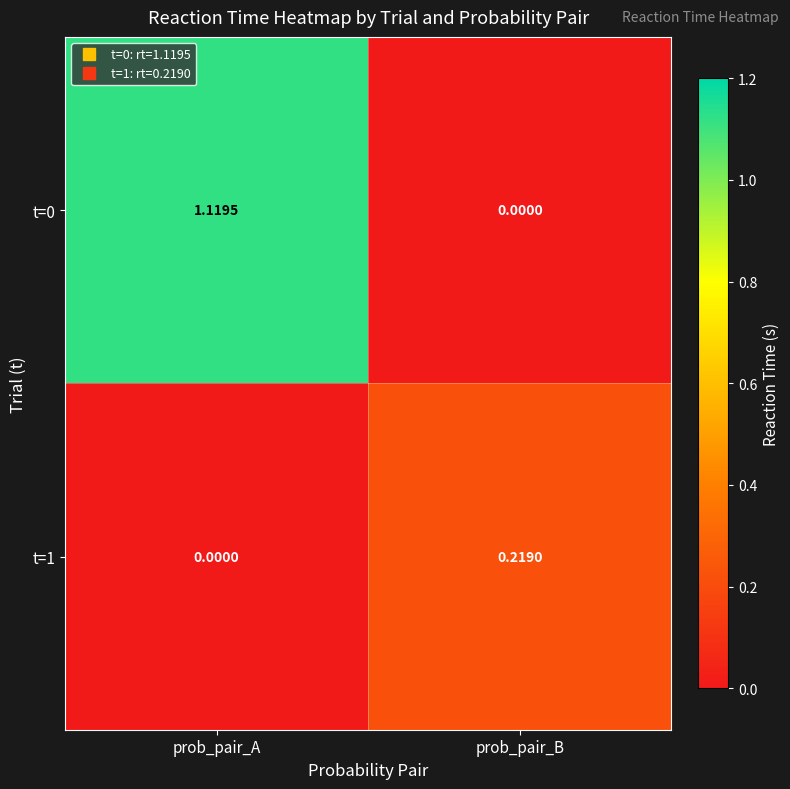

Between prob_pair_A and prob_pair_B, which series saw the biggest shift?

t=0